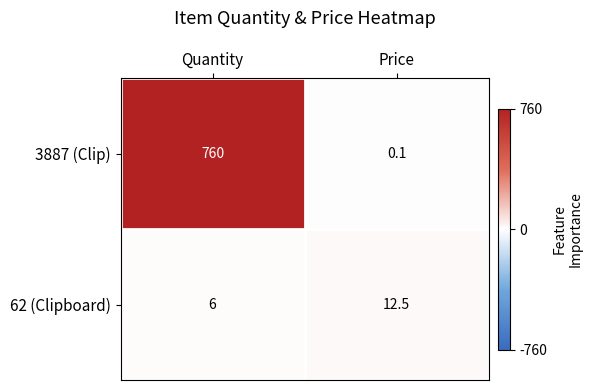

Which series has the largest range (max minus min)?

3887 (Clip)